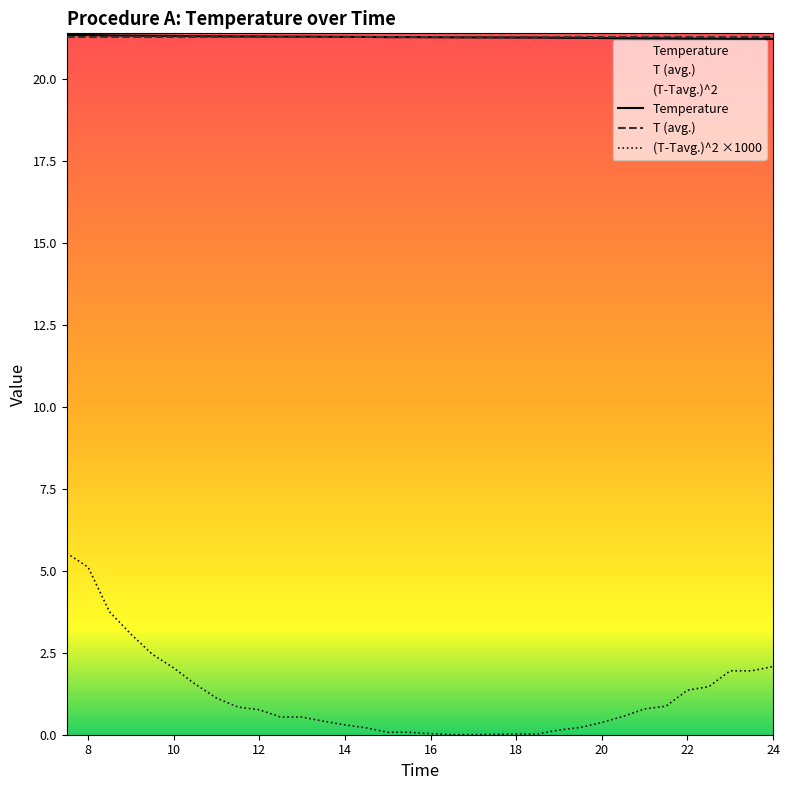

List the labels in order of (T-Tavg.)^2 value, largest first.

7.5, 8.0, 8.5, 9.0, 9.5, 24.0, 10.0, 23.0, 23.5, 10.5, 22.5, 22.0, 11.0, 21.5, 11.5, 21.0, 12.0, 20.5, 12.5, 13.0, 13.5, 20.0, 14.0, 19.5, 14.5, 19.0, 15.0, 15.5, 16.0, 18.0, 18.5, 17.5, 16.5, 17.0